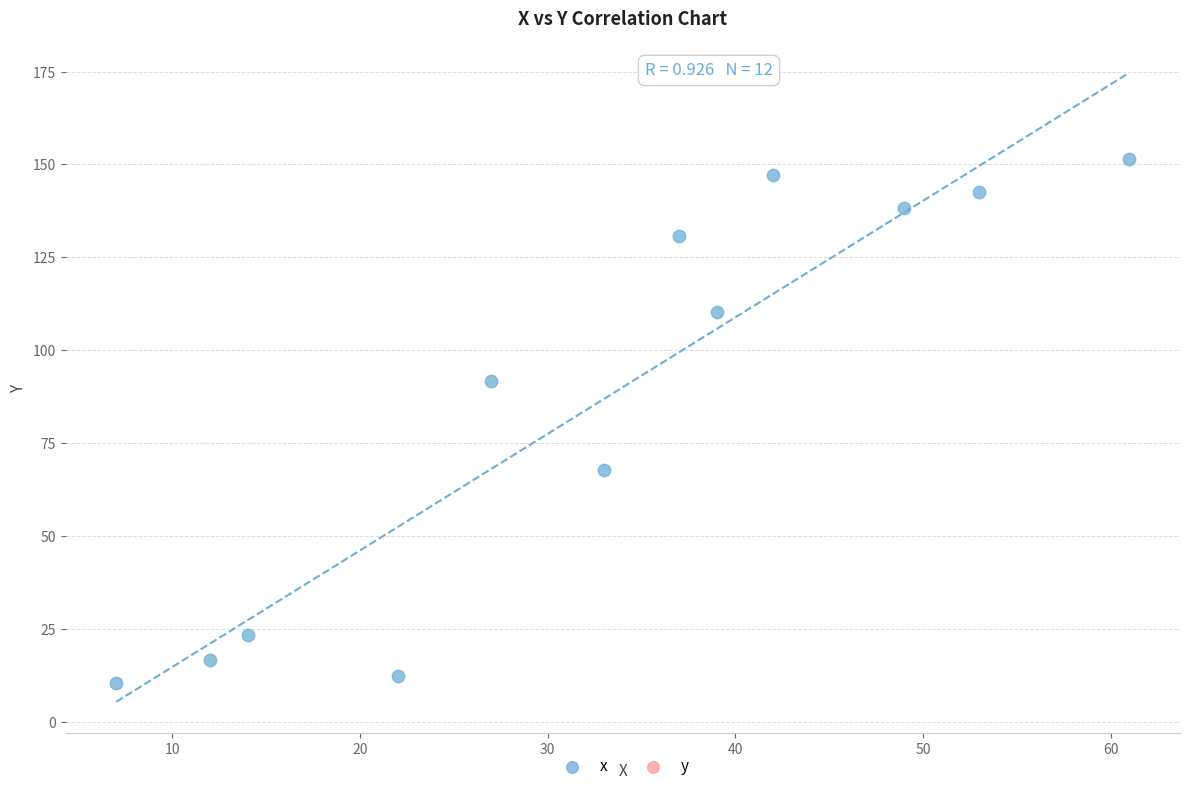

What is the average X value?

33.0